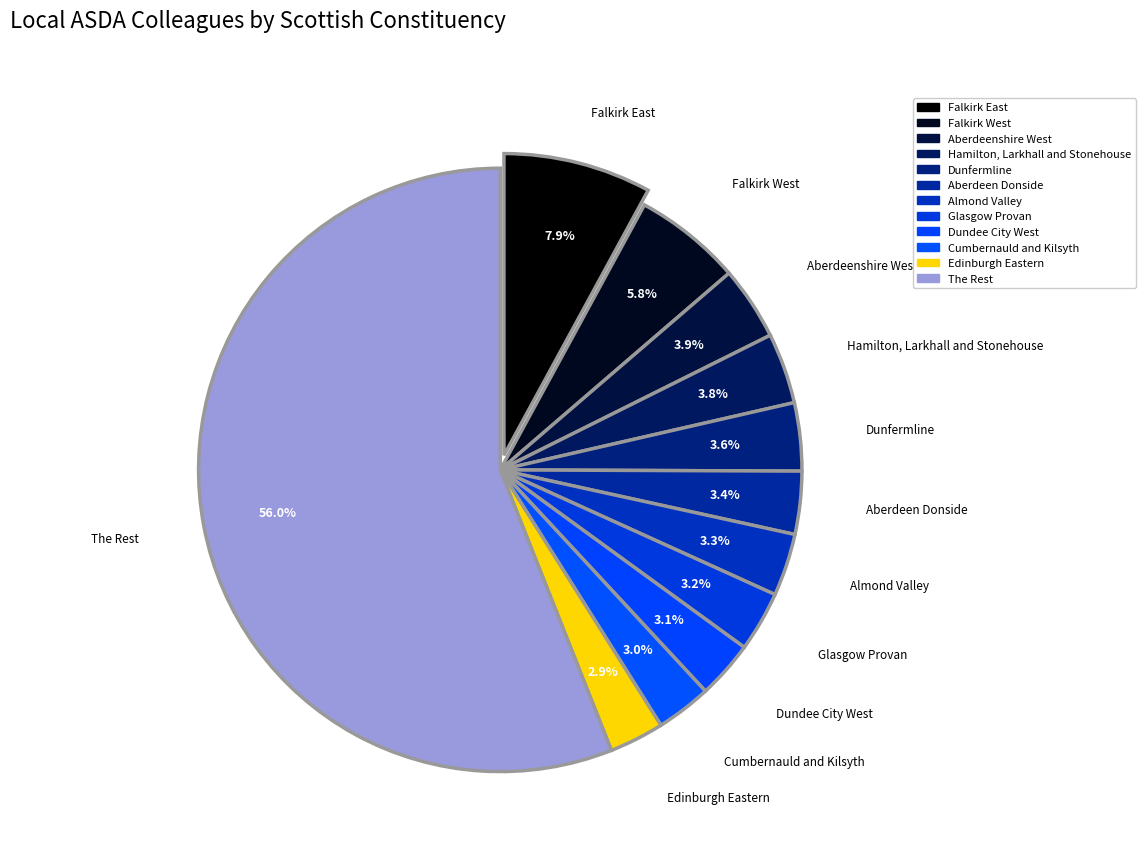

How many slices are in this pie chart?

12